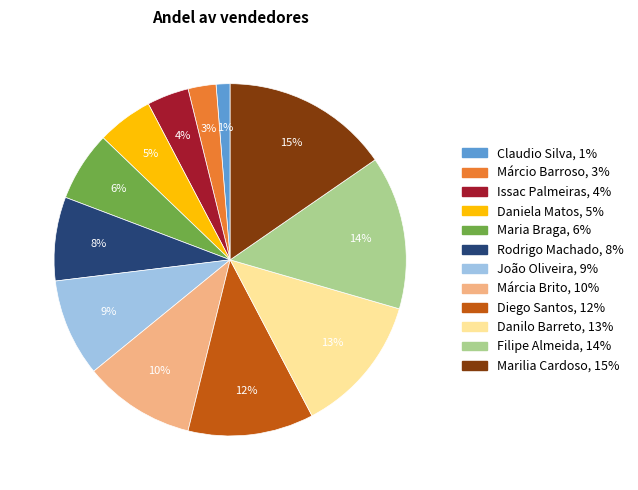

To the nearest percent, what percentage of the pie is Daniela Matos?

5%